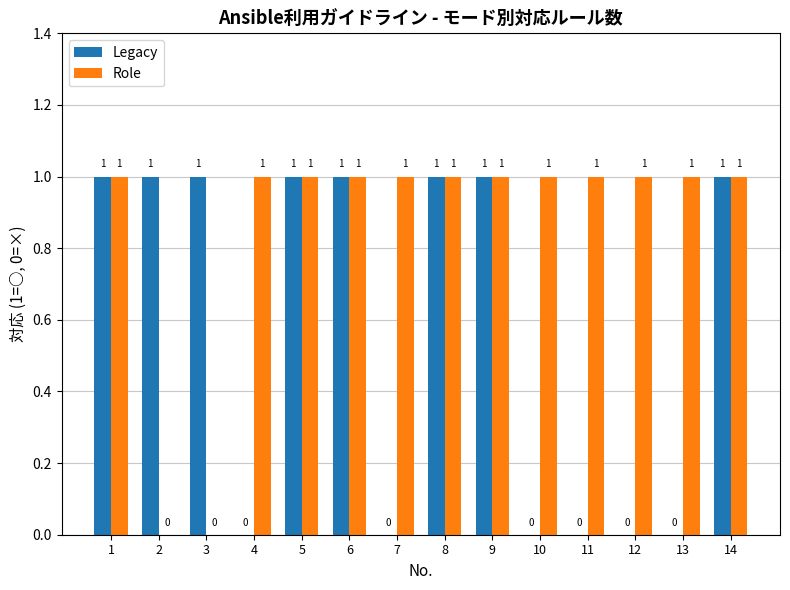

Is it true that Role equals 1 at 13?

True